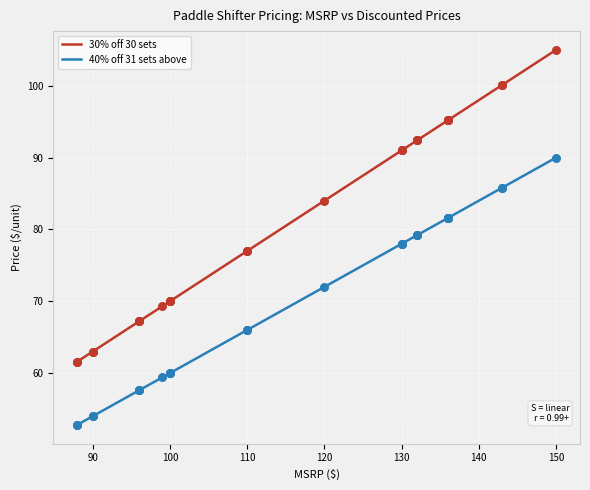

What is the total value across all series at 100?

130.0